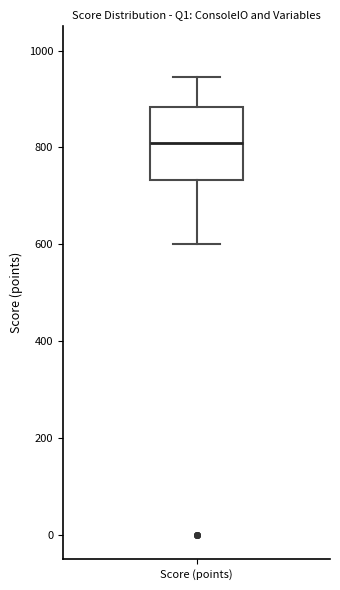

Transcribe this box plot: give where the median line is, the range the box spans, and where the two whiskers end, as read against the y-axis. The values are not printed on the chart, so give them approximately, as read against the axis.

median 820, box 740 to 880, whiskers 600 to 940